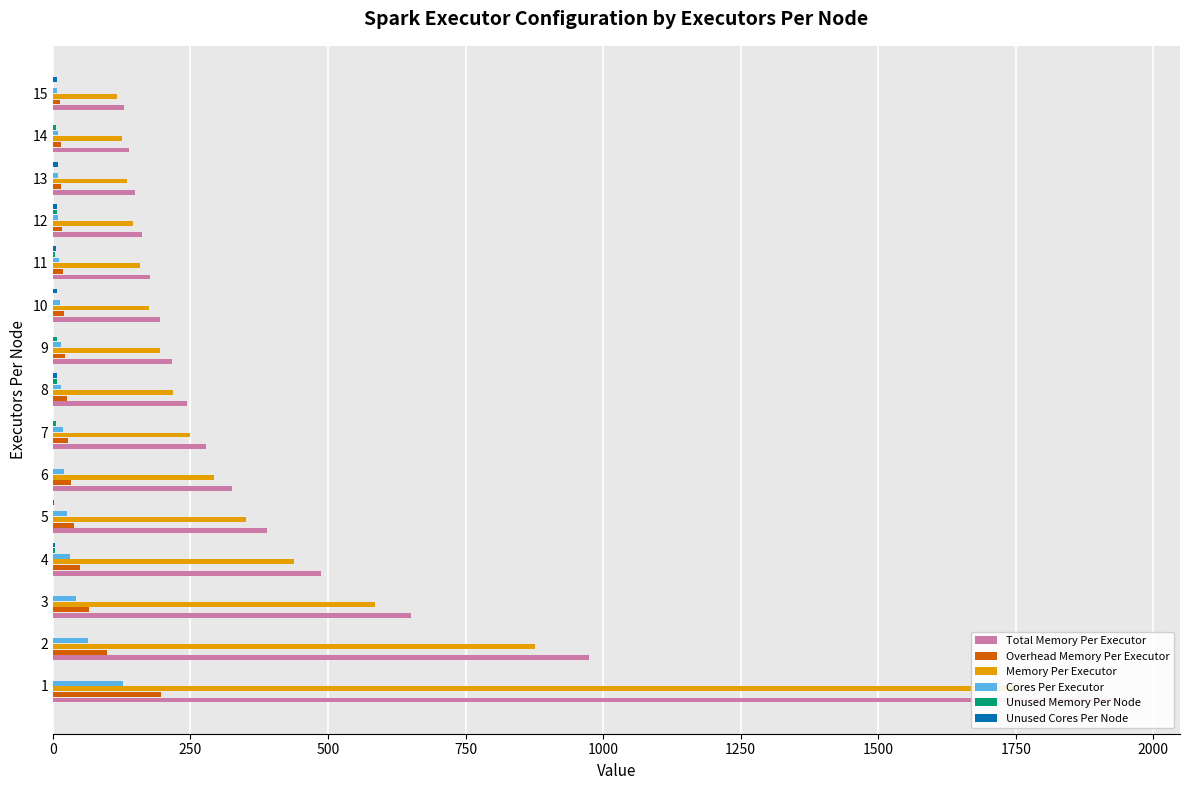

How many categories are shown in the chart?

15